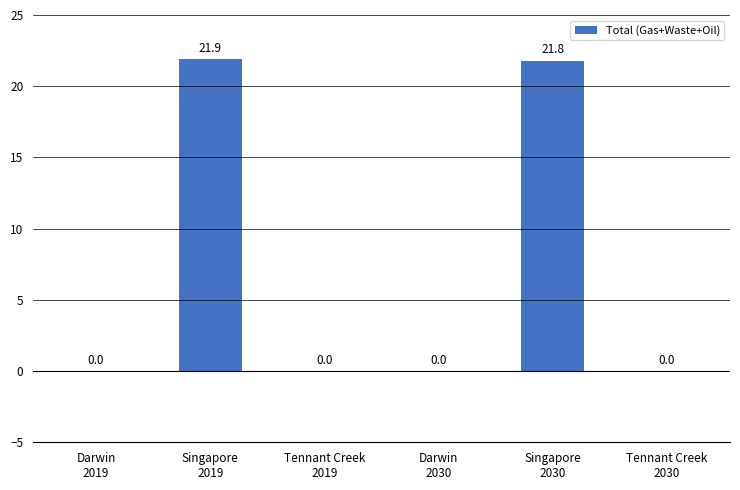

What is the greatest value displayed?

21.9